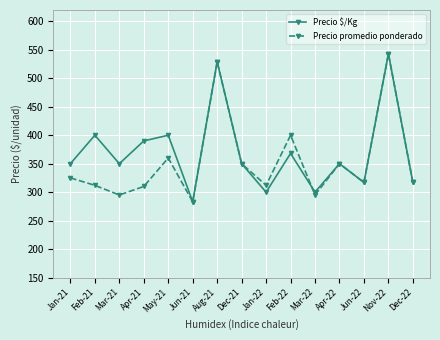

What is the label of the 13th point from the right?

Mar-21